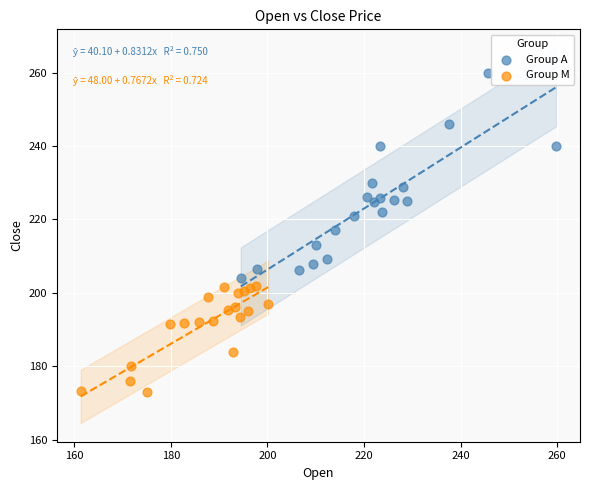

Which series has the widest spread of Y values?

Group A